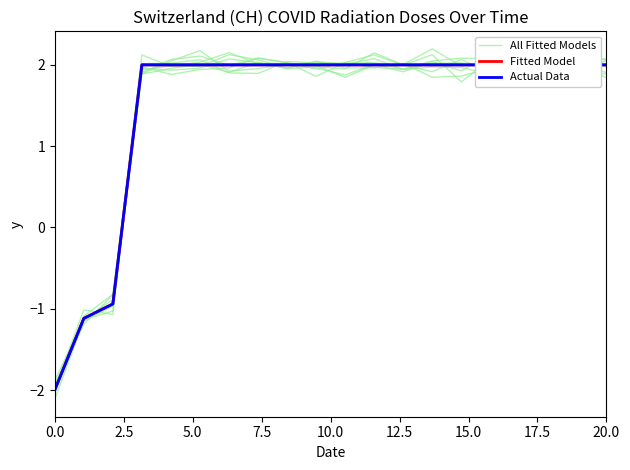

Is the value of Actual Data at 7.5 greater than the value of All Fitted Models at 17?

No